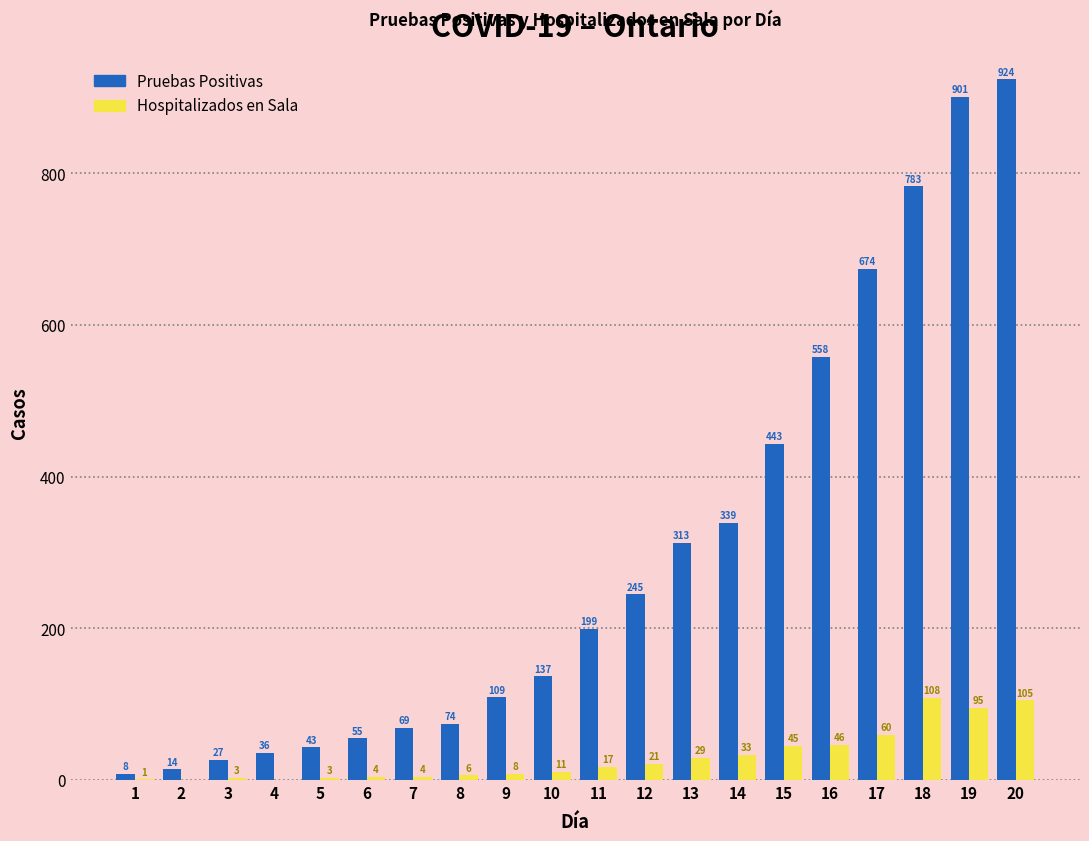

What is the sum of the Hospitalizados en Sala values at 12 and 20?

126